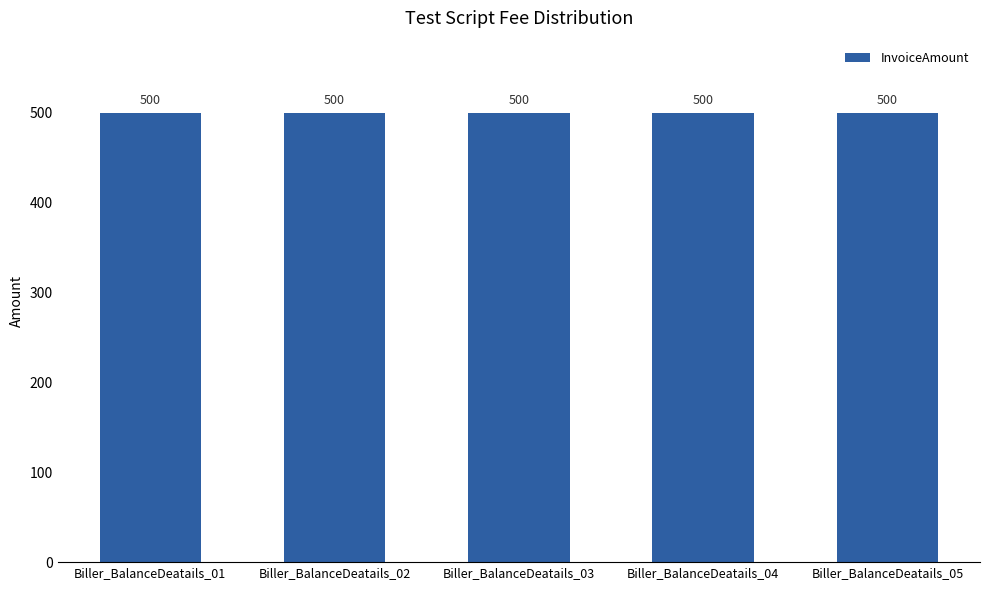

How many groups of bars are there?

5